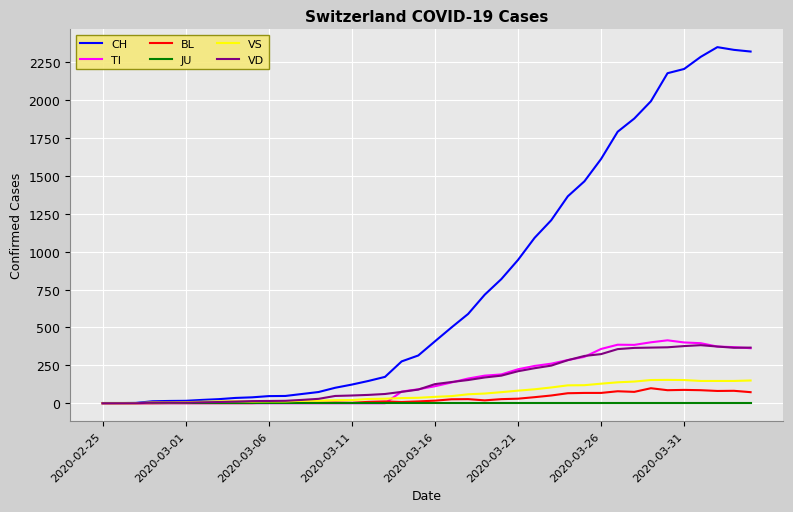

Which series has the widest spread of values?

CH